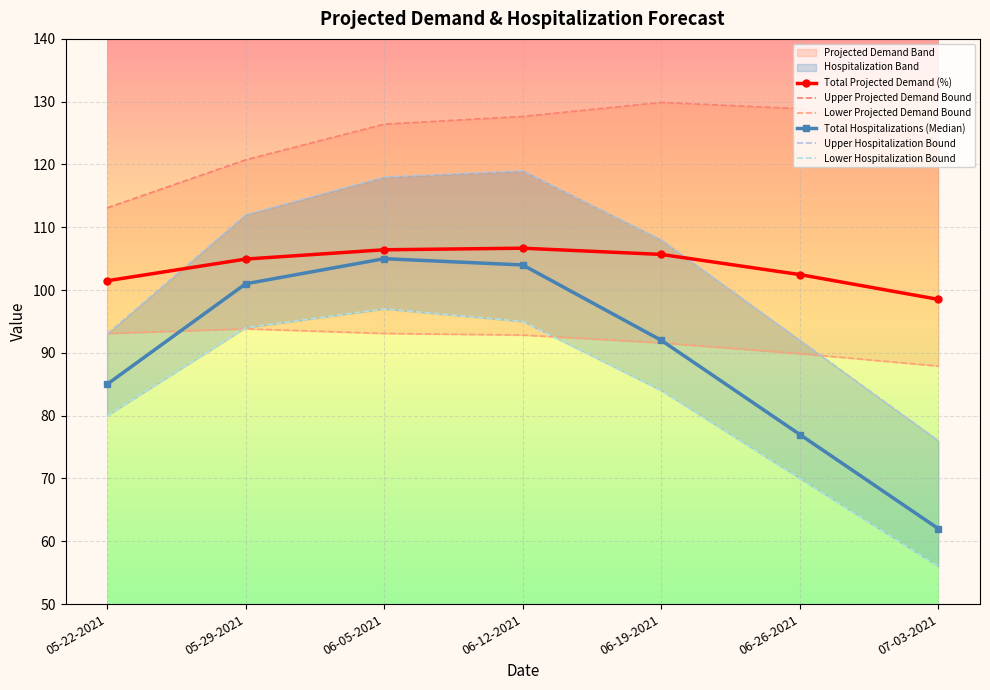

Between which two adjacent categories do Upper Hospitalization Bound and Lower Projected Demand Bound first intersect?

05-22-2021 and 05-29-2021